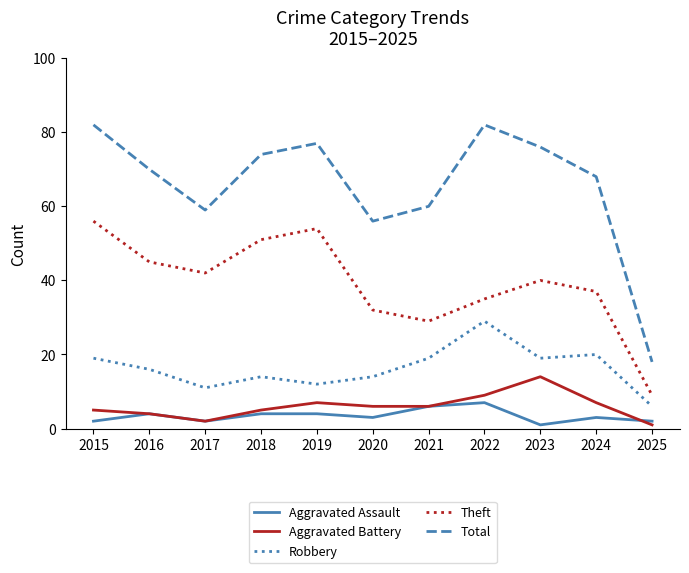

What is the highest value of the Total series?

82